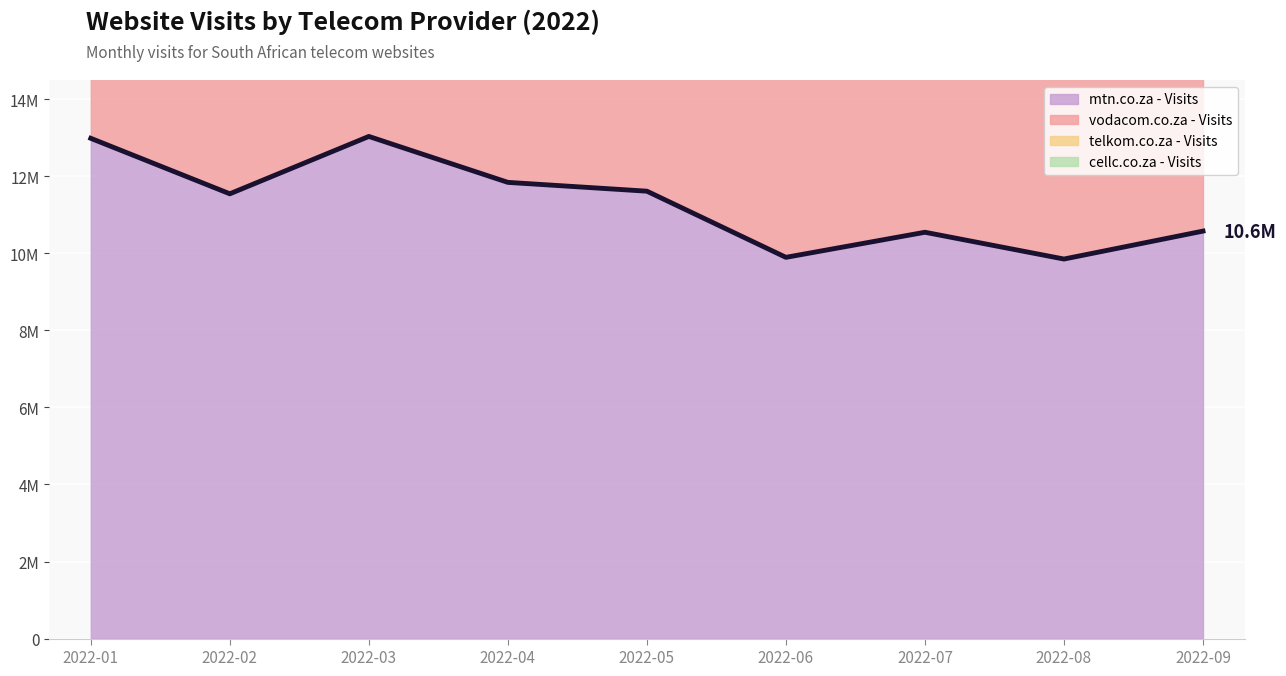

What is the change in value from 2022-07 to 2022-09?

+29845.8